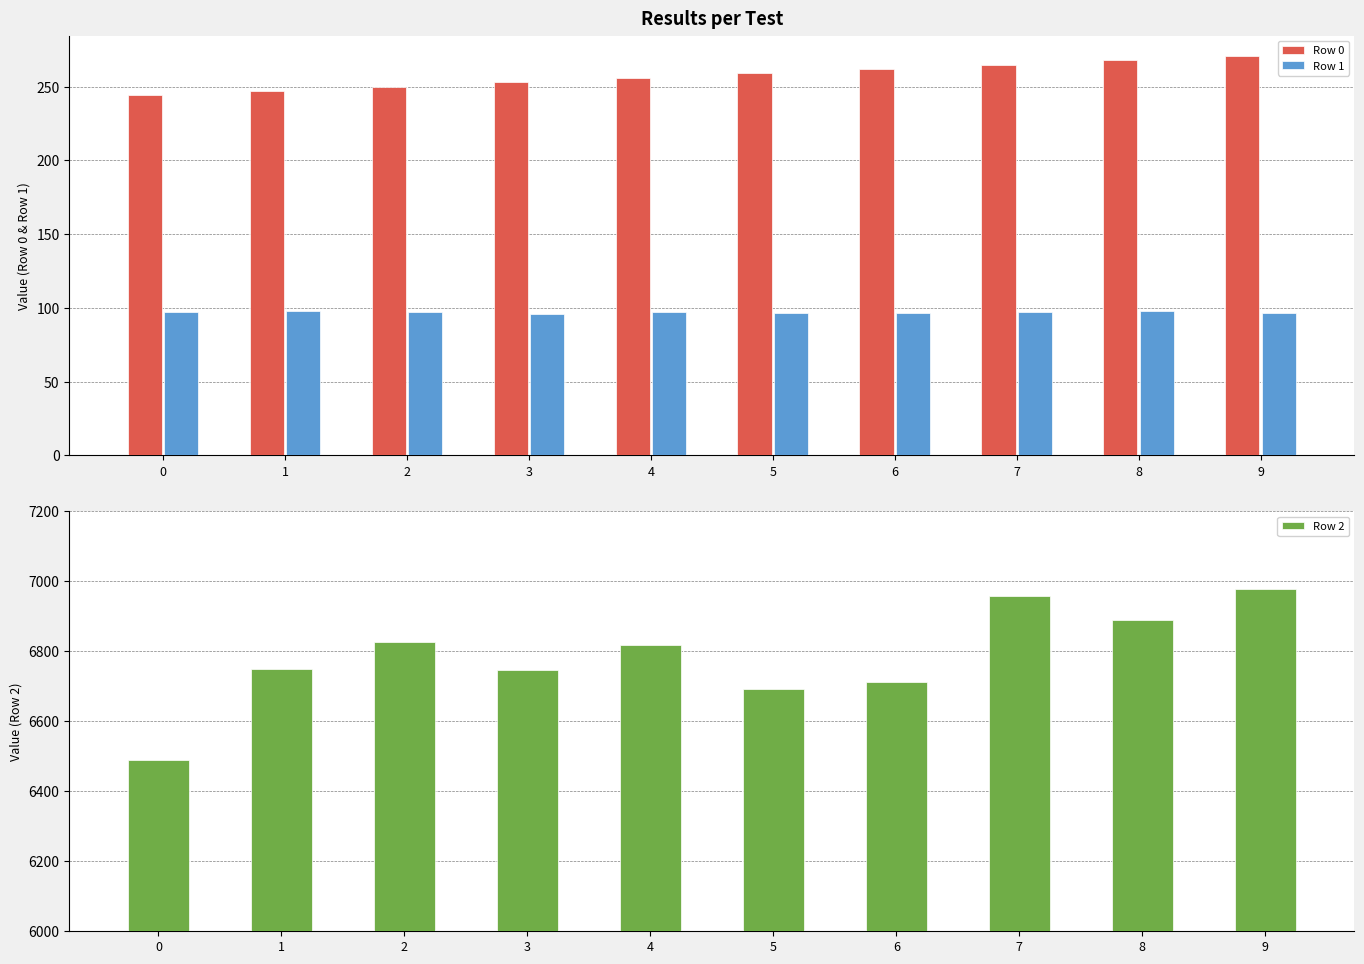

Reading right to left, list all the values displayed in this chart.

Row 0: 271.0	268.0	265.0	262.0	259.0	256.0	253.0	250.0	247.0	244.0
Row 1: 96.5	97.8	97.3	96.4	96.9	97.5	96.2	97.5	97.9	97.0
Row 2: 6977.0	6890.0	6959.0	6713.0	6693.0	6819.0	6747.0	6826.0	6750.0	6491.0